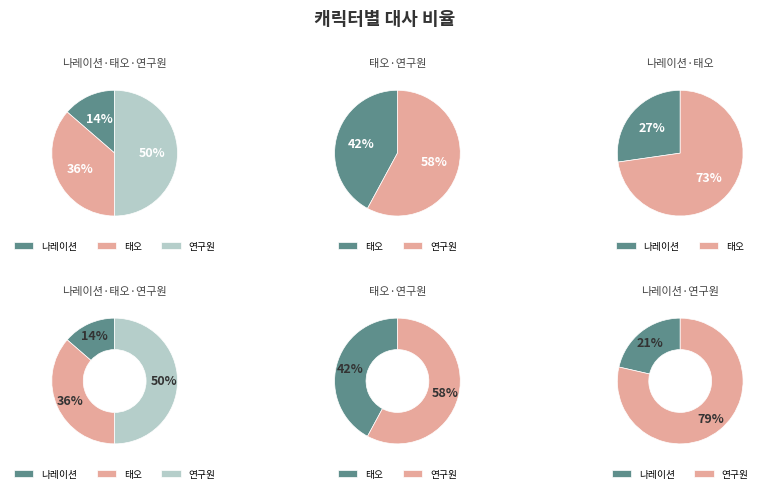

True or false: 연구원(5) accounts for 1% of the total.

False